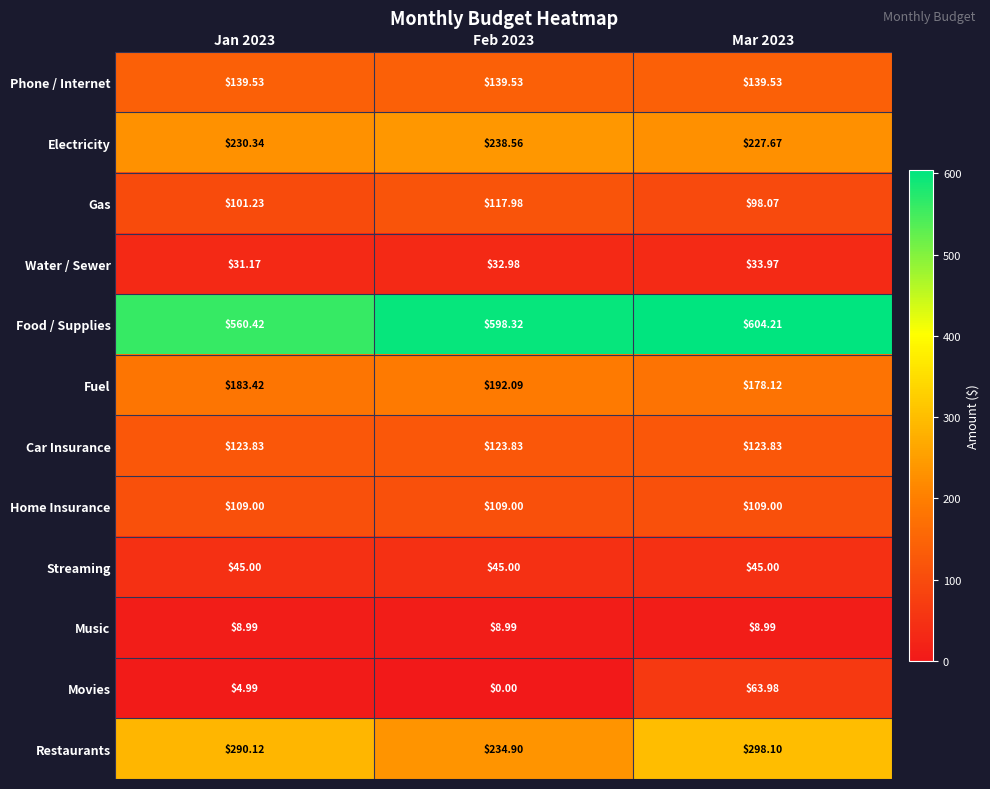

Is the value of Movies at Jan 2023 greater than the value of Fuel at Jan 2023?

No